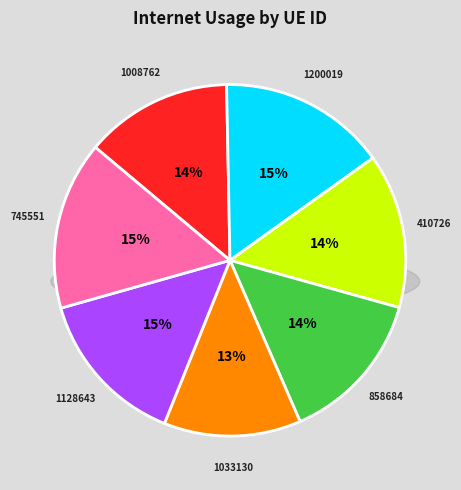

What percentage is NOT represented by 1008762?

86.4%